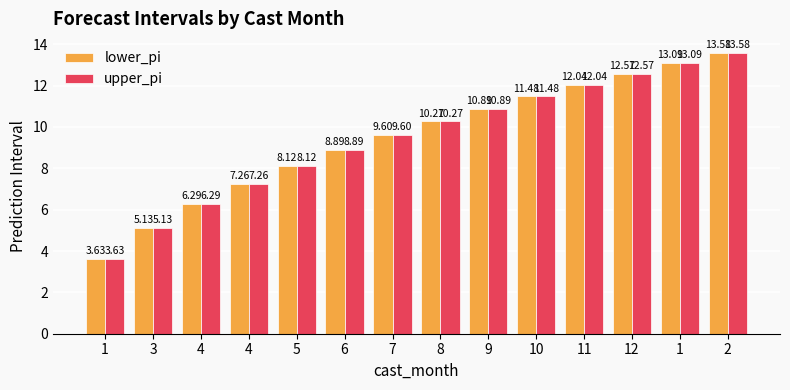

How many data points in upper_pi are above 10?

7